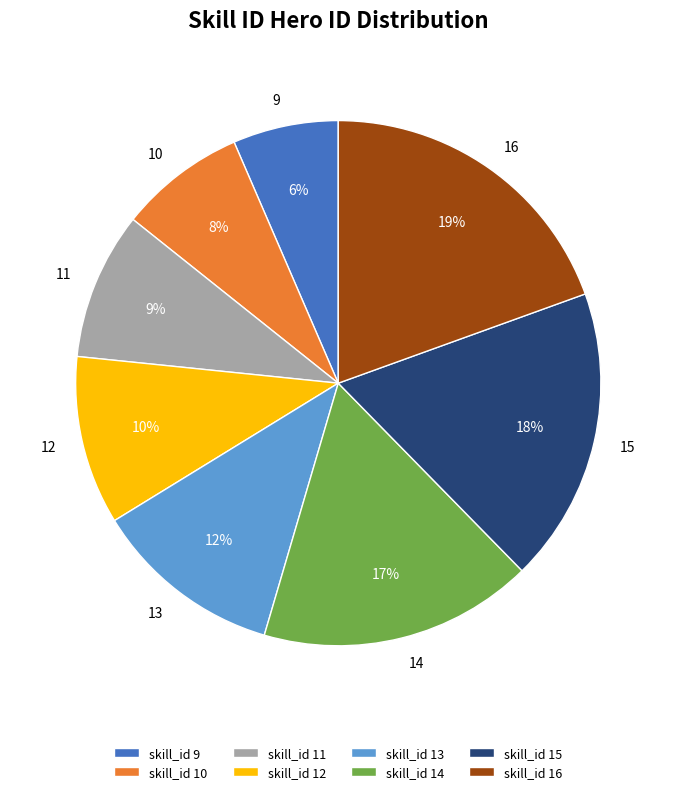

How many slices are in this pie chart?

8